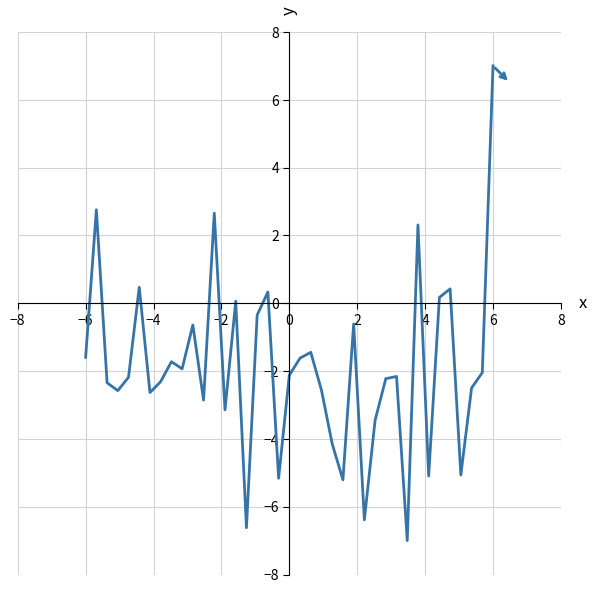

What is the difference between the maximum and minimum values?

14.0